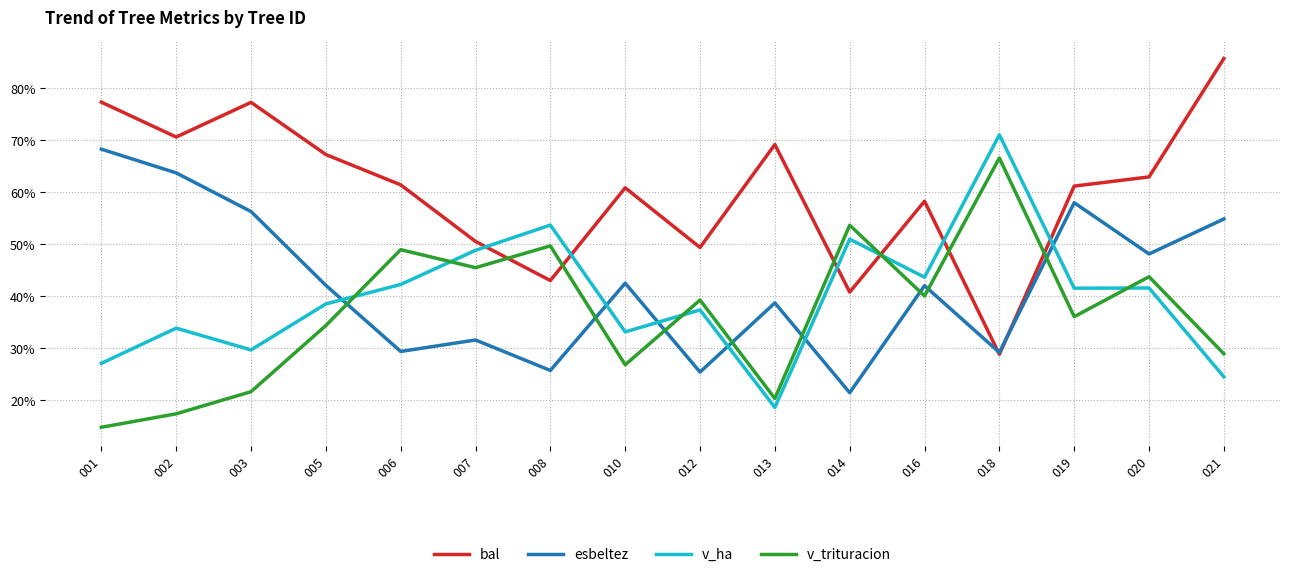

Between 005 and 010, which is larger?

005